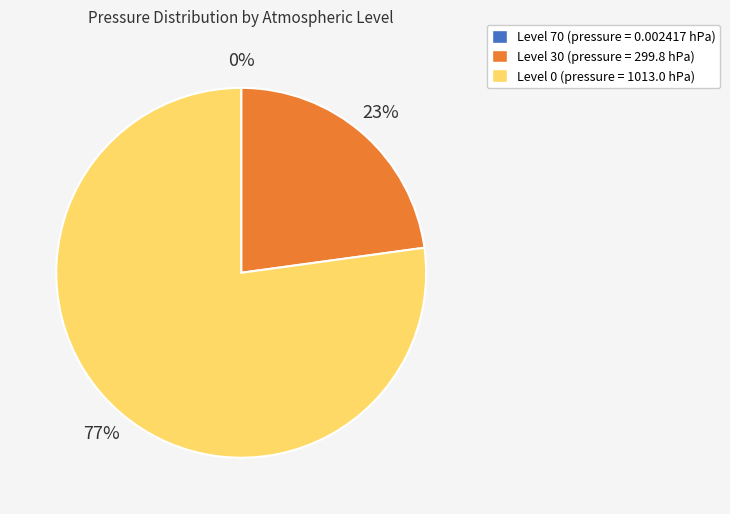

To the nearest percent, what is the difference between the largest and smallest slice percentages?

77%